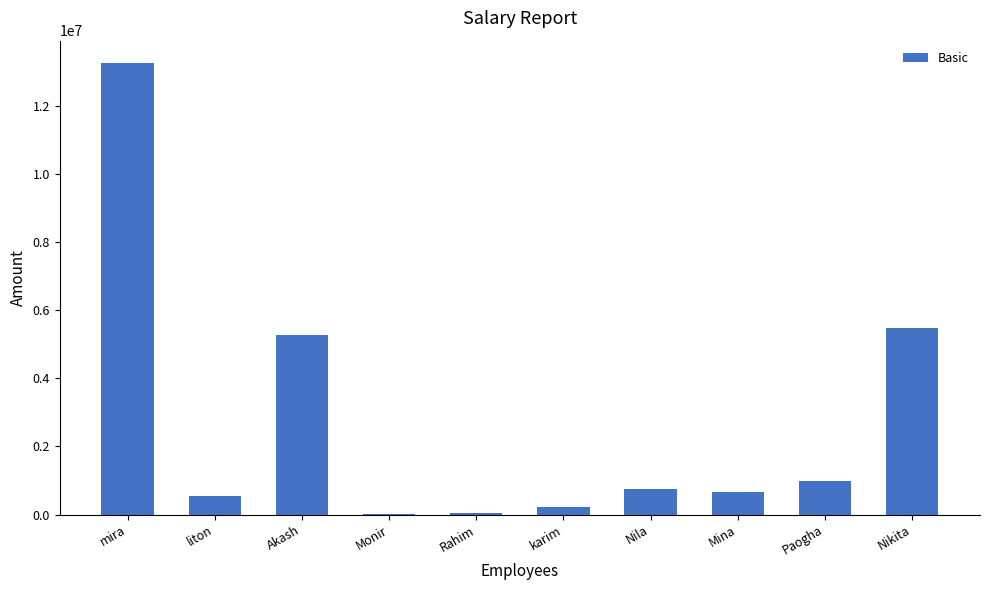

Which has a higher value, liton or karim?

liton